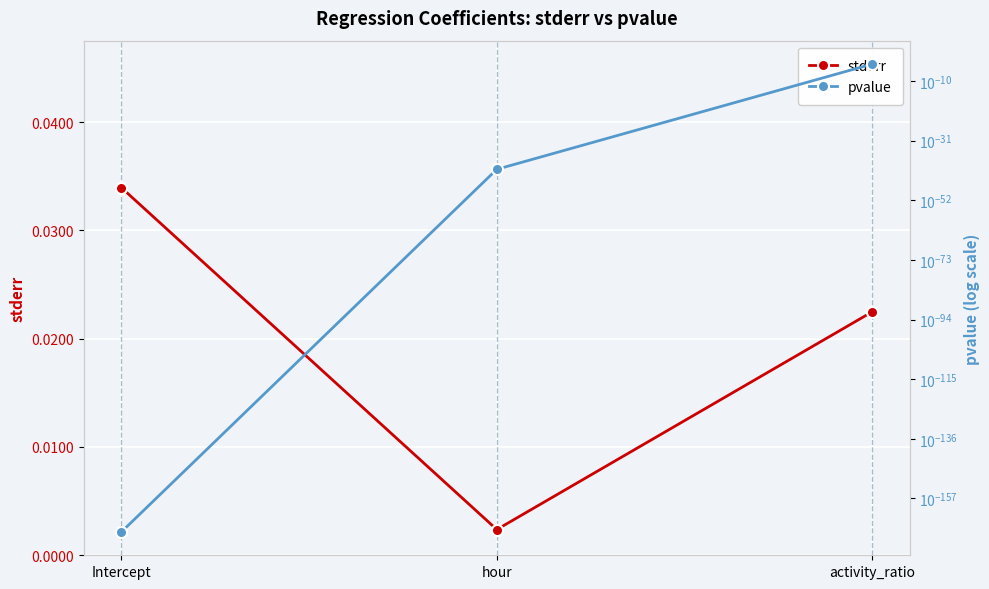

Which series has the largest range (max minus min)?

stderr